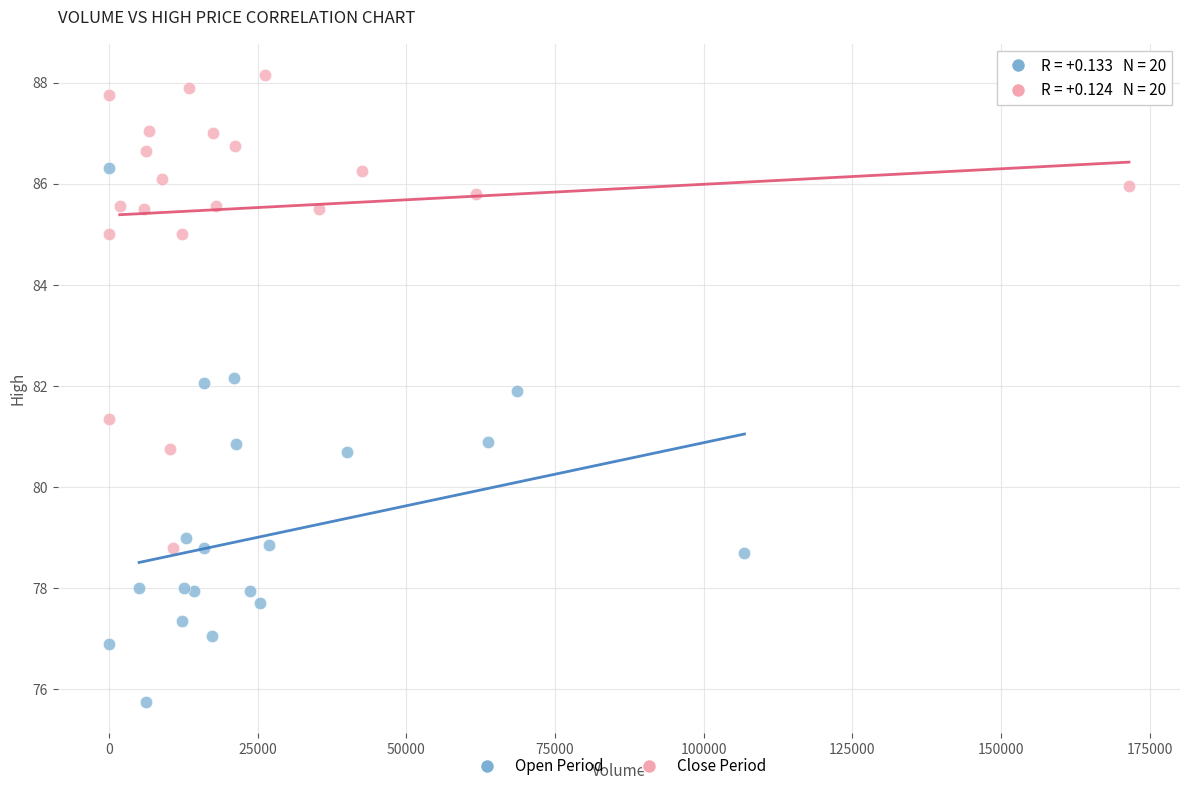

Which series reaches the minimum Y coordinate?

Open Period